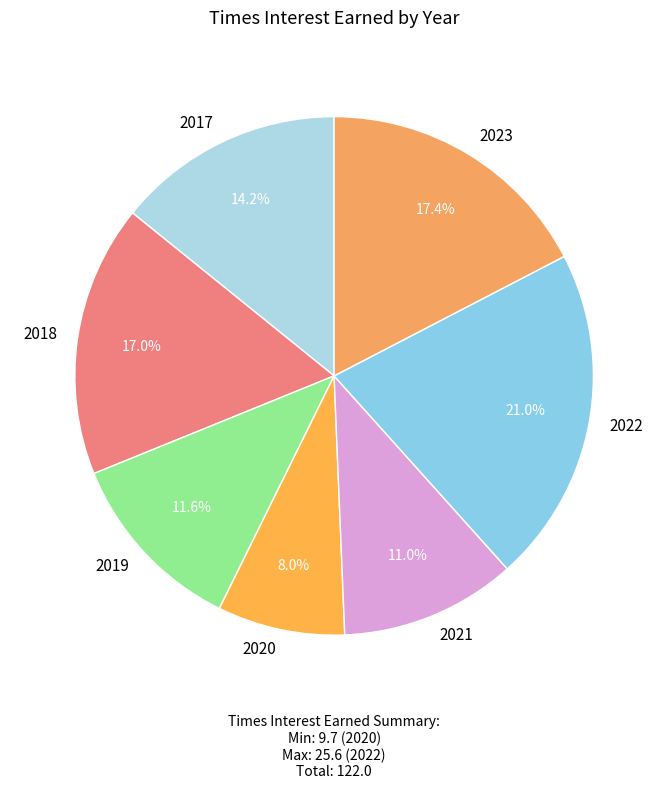

What is the smallest slice in the pie chart?

2020